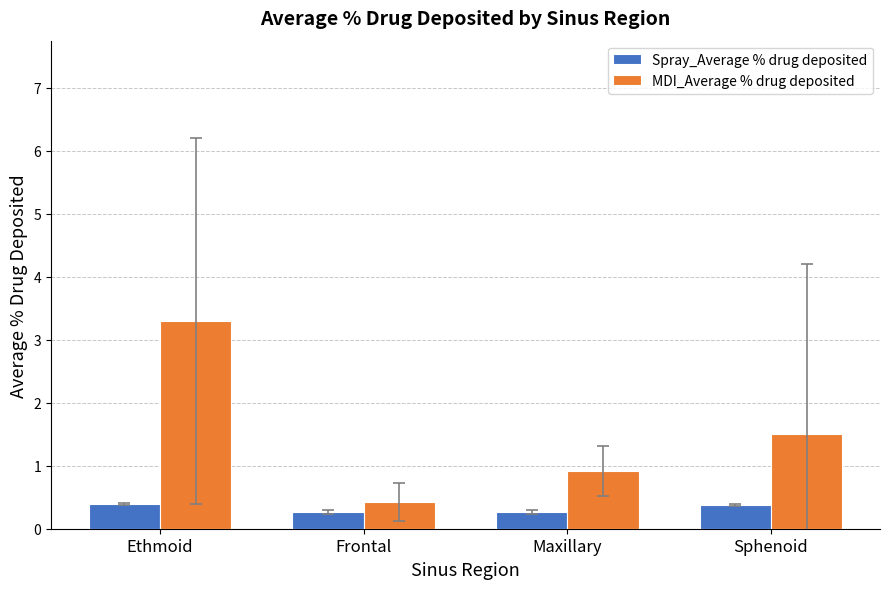

Rank the series by their average value, from highest to lowest.

MDI_Average % drug deposited, Spray_Average % drug deposited